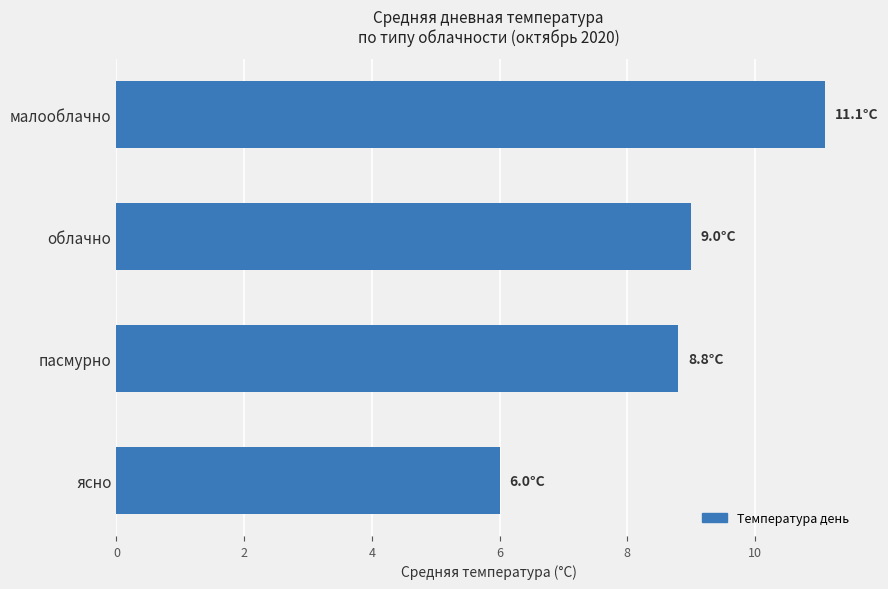

List the labels in order of value, largest first.

малооблачно, облачно, пасмурно, ясно